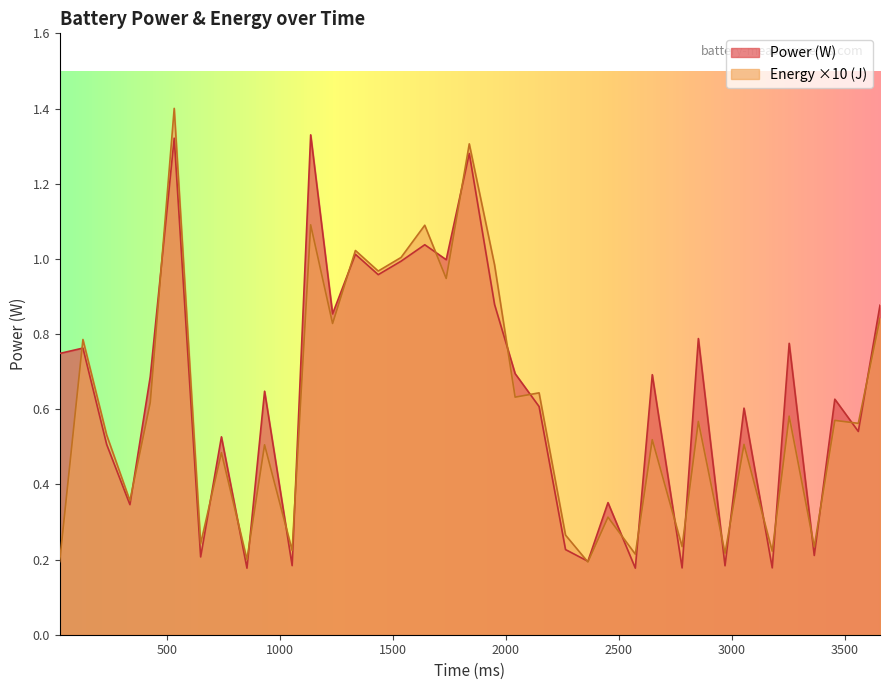

Does the chart display data point markers on the line(s)?

No